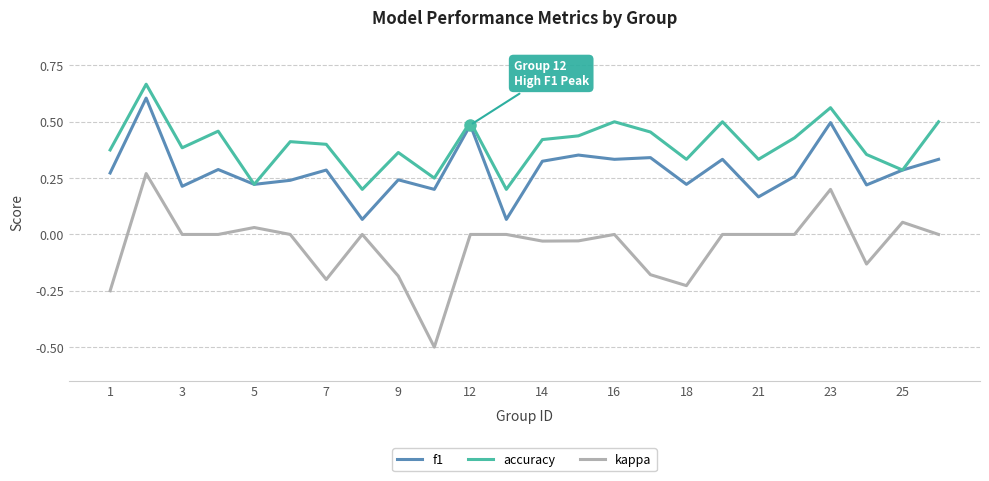

True or false: kappa and accuracy cross at least once.

False